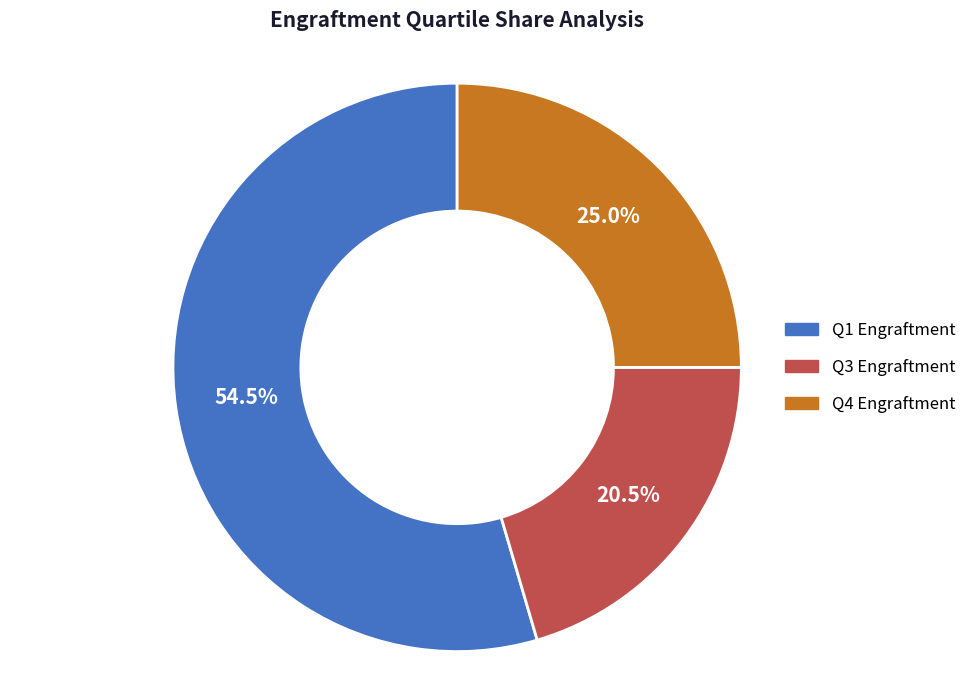

How much of the chart is everything except Q3 Engraftment?

79.5%